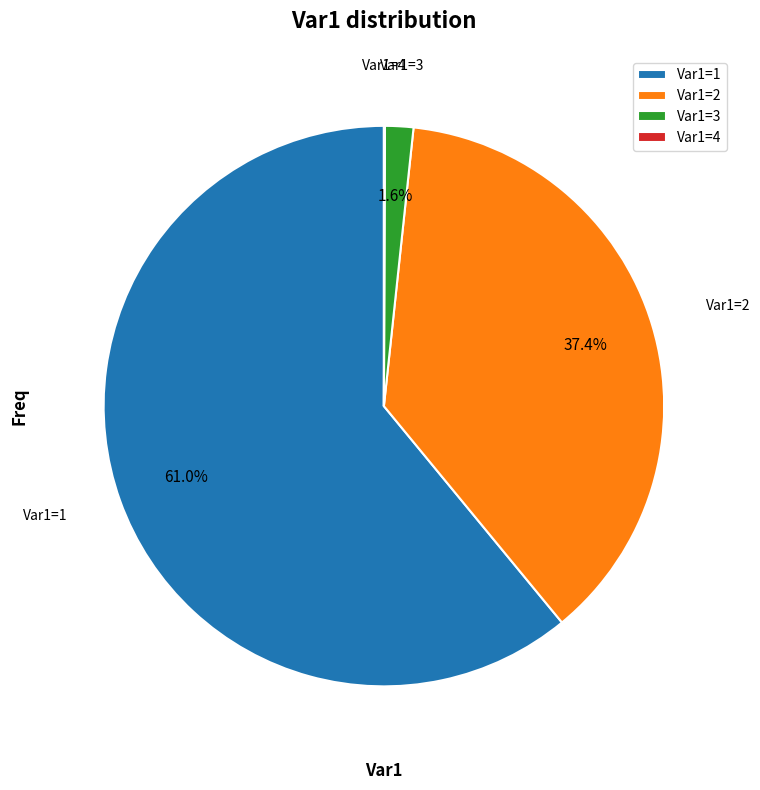

What is the majority slice?

Var1=1